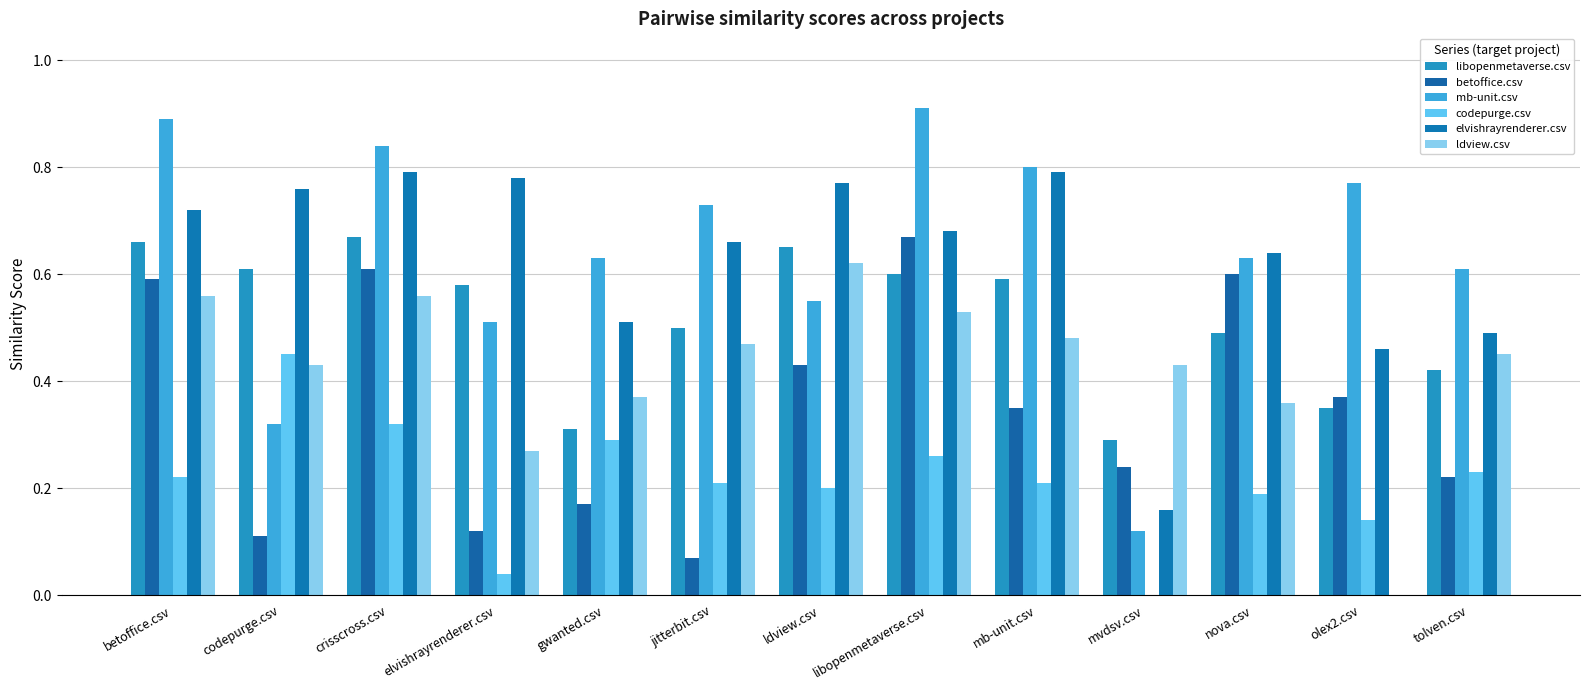

Reading left to right, extract all data points from this chart.

libopenmetaverse.csv: betoffice.csv=0.7	codepurge.csv=0.6	crisscross.csv=0.7	elvishrayrenderer.csv=0.6	gwanted.csv=0.3	jitterbit.csv=0.5	ldview.csv=0.7	libopenmetaverse.csv=0.6	mb-unit.csv=0.6	mvdsv.csv=0.3	nova.csv=0.5	olex2.csv=0.3	tolven.csv=0.4
betoffice.csv: betoffice.csv=0.6	codepurge.csv=0.1	crisscross.csv=0.6	elvishrayrenderer.csv=0.1	gwanted.csv=0.2	jitterbit.csv=0.1	ldview.csv=0.4	libopenmetaverse.csv=0.7	mb-unit.csv=0.3	mvdsv.csv=0.2	nova.csv=0.6	olex2.csv=0.4	tolven.csv=0.2
mb-unit.csv: betoffice.csv=0.9	codepurge.csv=0.3	crisscross.csv=0.8	elvishrayrenderer.csv=0.5	gwanted.csv=0.6	jitterbit.csv=0.7	ldview.csv=0.6	libopenmetaverse.csv=0.9	mb-unit.csv=0.8	mvdsv.csv=0.1	nova.csv=0.6	olex2.csv=0.8	tolven.csv=0.6
codepurge.csv: betoffice.csv=0.2	codepurge.csv=0.5	crisscross.csv=0.3	elvishrayrenderer.csv=0.0	gwanted.csv=0.3	jitterbit.csv=0.2	ldview.csv=0.2	libopenmetaverse.csv=0.3	mb-unit.csv=0.2	mvdsv.csv=0.0	nova.csv=0.2	olex2.csv=0.1	tolven.csv=0.2
elvishrayrenderer.csv: betoffice.csv=0.7	codepurge.csv=0.8	crisscross.csv=0.8	elvishrayrenderer.csv=0.8	gwanted.csv=0.5	jitterbit.csv=0.7	ldview.csv=0.8	libopenmetaverse.csv=0.7	mb-unit.csv=0.8	mvdsv.csv=0.2	nova.csv=0.6	olex2.csv=0.5	tolven.csv=0.5
ldview.csv: betoffice.csv=0.6	codepurge.csv=0.4	crisscross.csv=0.6	elvishrayrenderer.csv=0.3	gwanted.csv=0.4	jitterbit.csv=0.5	ldview.csv=0.6	libopenmetaverse.csv=0.5	mb-unit.csv=0.5	mvdsv.csv=0.4	nova.csv=0.4	olex2.csv=0.0	tolven.csv=0.5